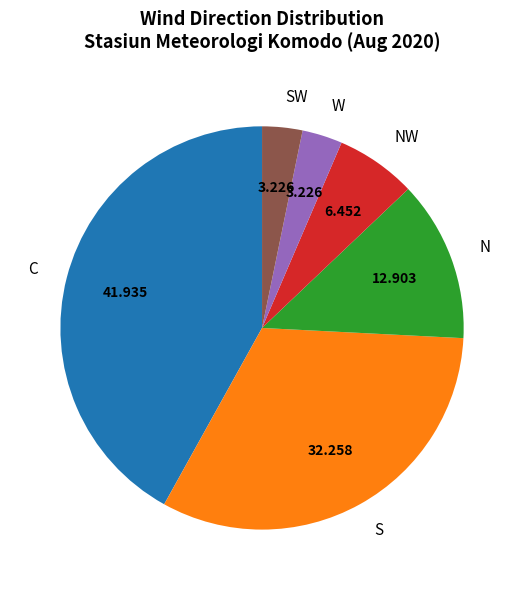

Is S the majority of the pie?

No